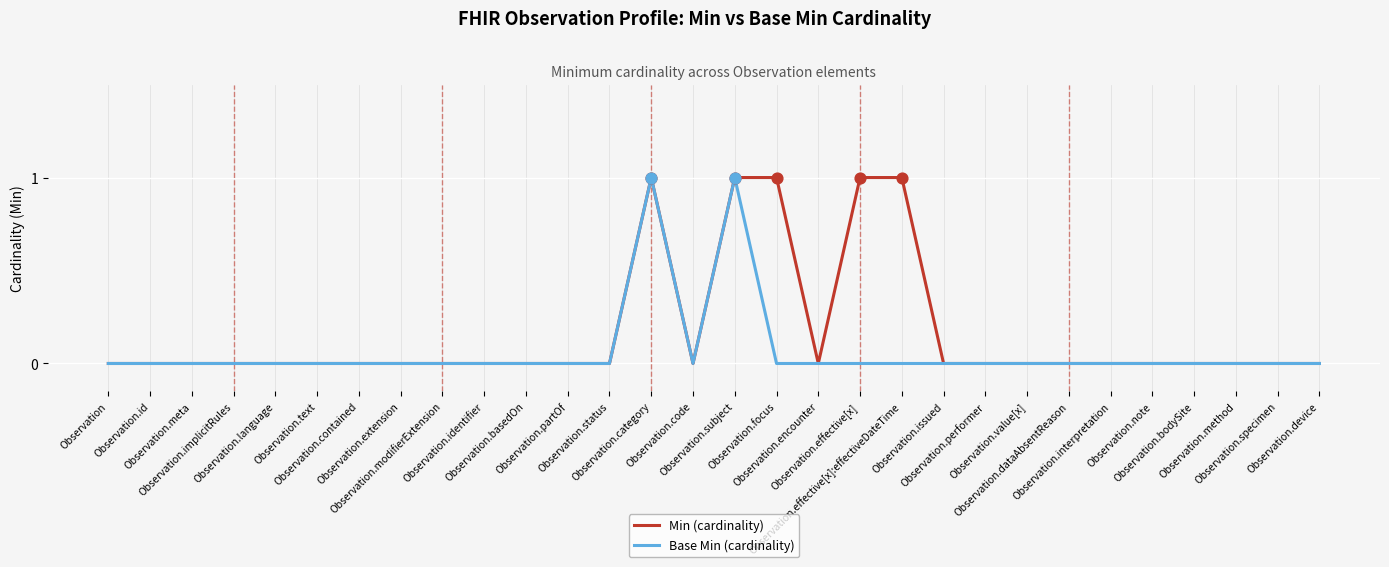

Which series has the largest total across all categories?

Min (cardinality)